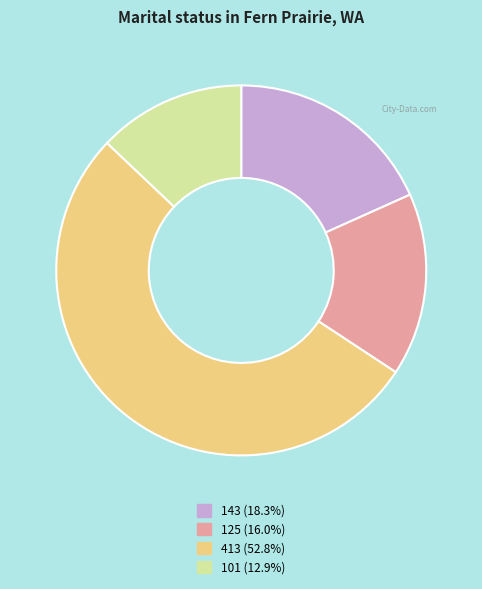

Is there a majority slice in this chart?

Yes